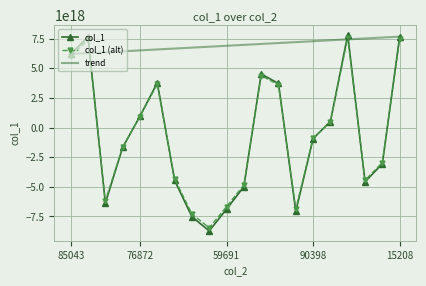

How many distinct data groups are displayed?

3